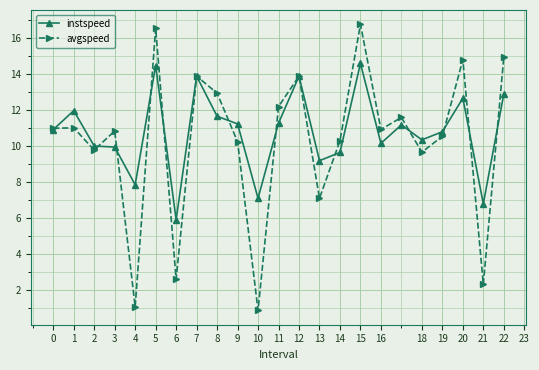

What is the maximum value for avgspeed?

16.8